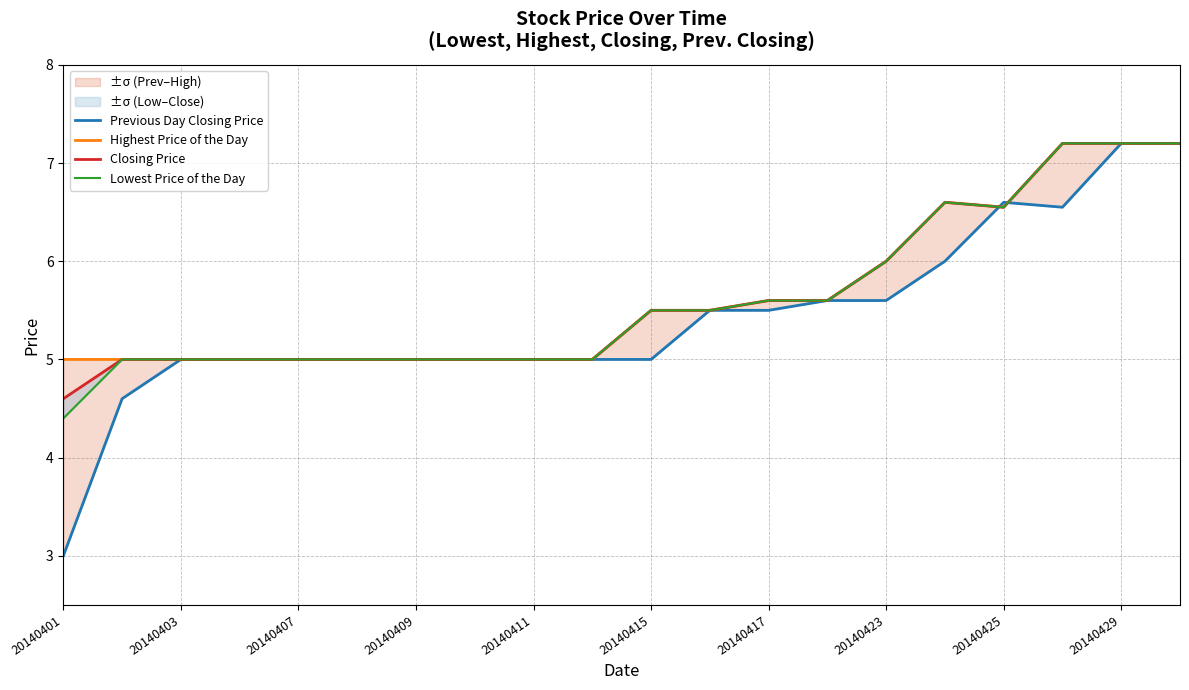

The value of Highest Price of the Day at 13 is 5.6. True or false?

True